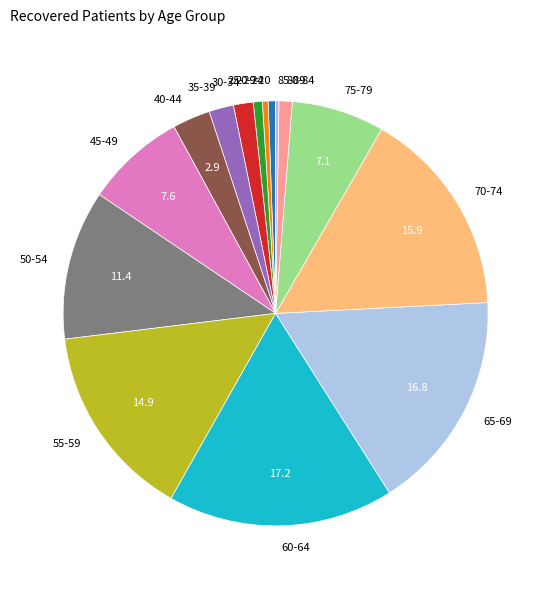

Do 35-39 and 25-29 together represent more than half of the pie?

No